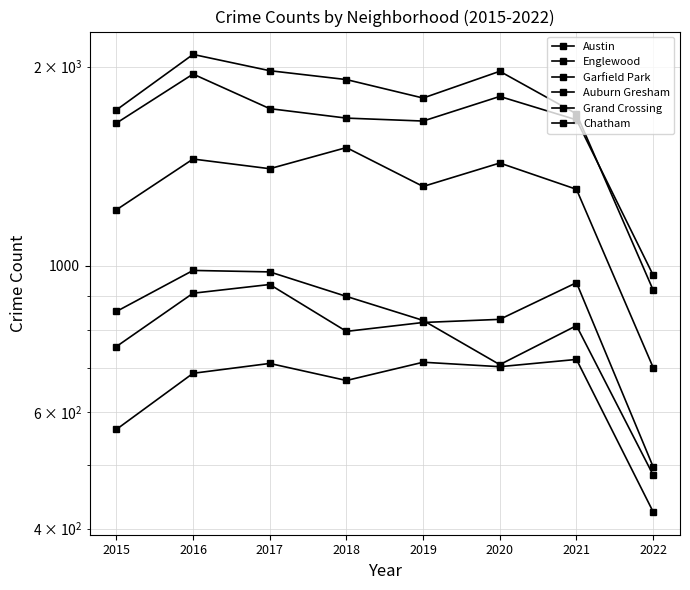

How many values in the Garfield Park series exceed 1401?

3